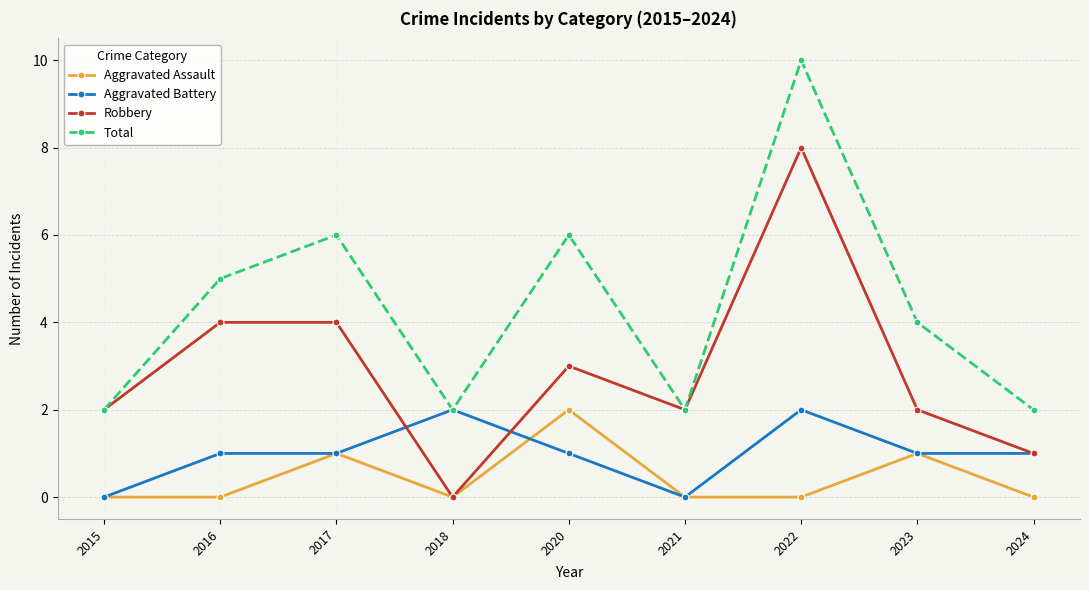

What is the difference between the highest and lowest values at 2020?

5